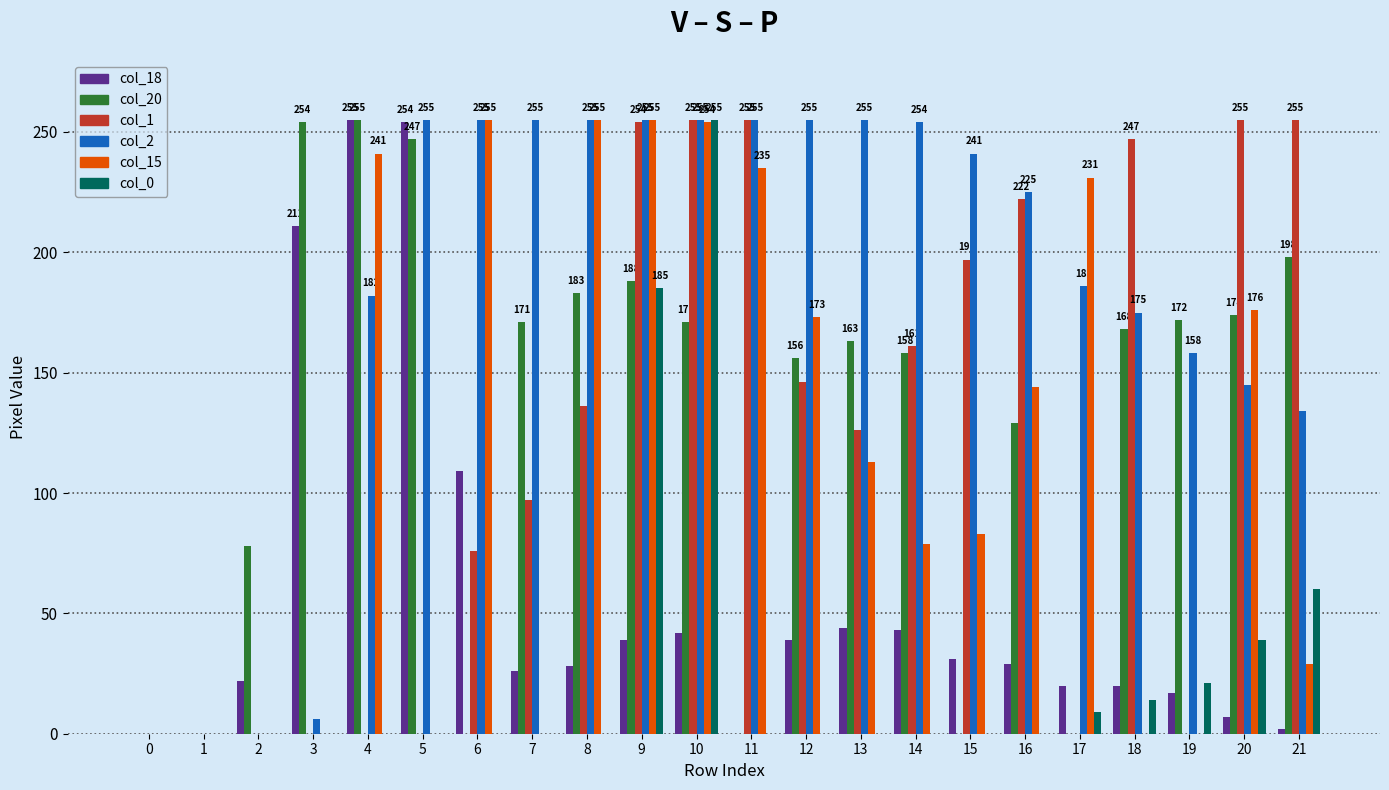

How many groups of bars are there?

22